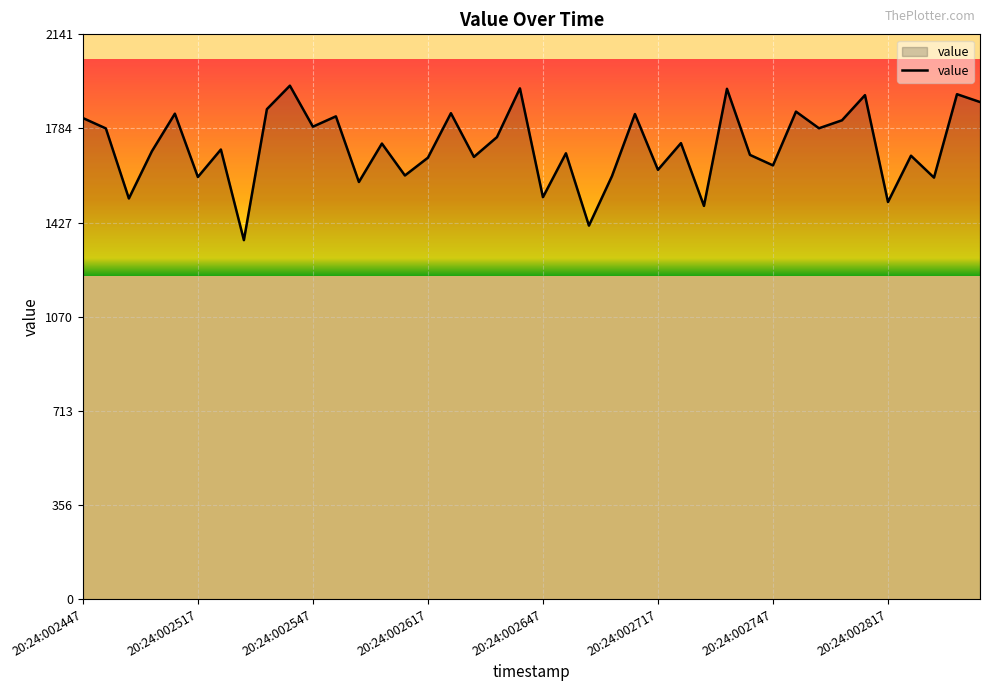

What is the difference between the maximum and minimum values?

585.6